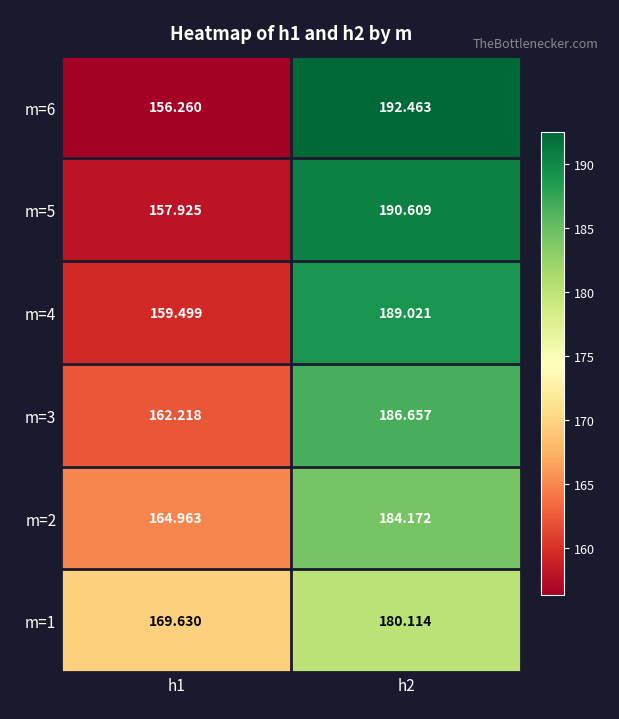

Is the value of m=2 at h1 greater than the value of m=3 at h2?

No